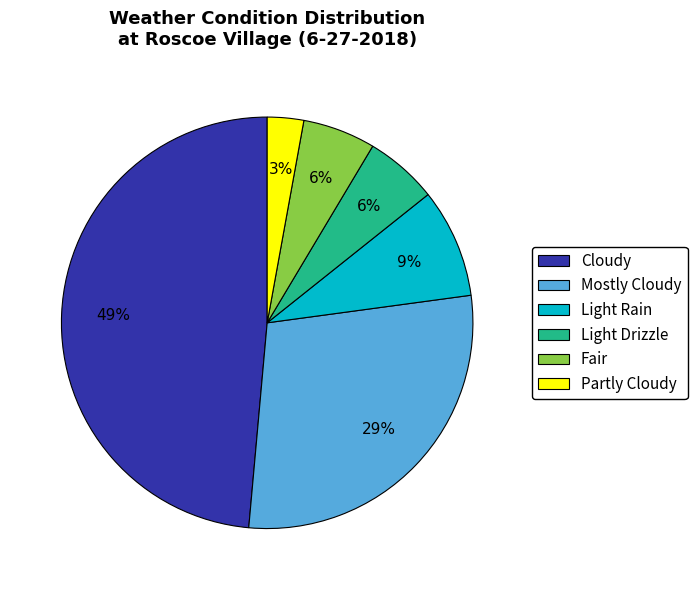

To the nearest percent, what is the average slice percentage?

17%